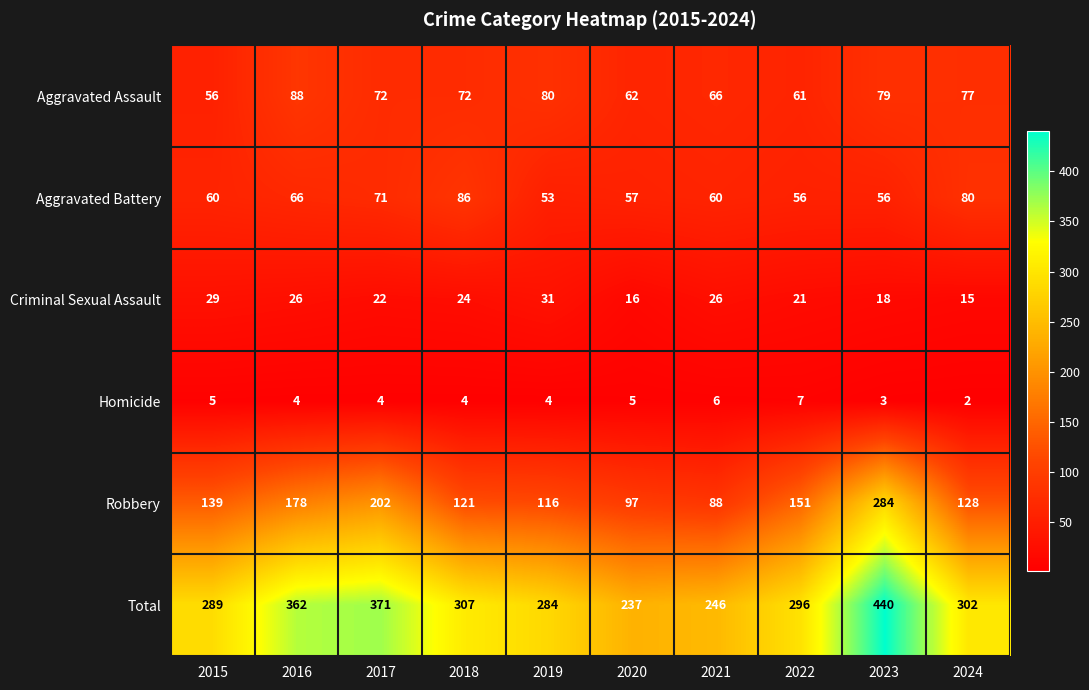

At which category is the sum across all series the highest?

2023